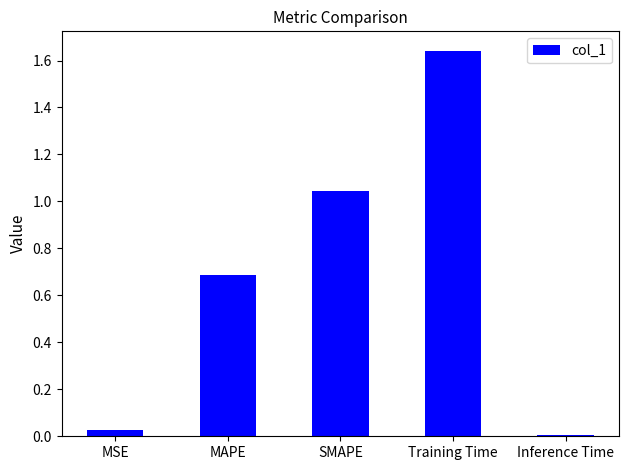

List the labels in order of value, smallest first.

Inference Time, MSE, MAPE, SMAPE, Training Time